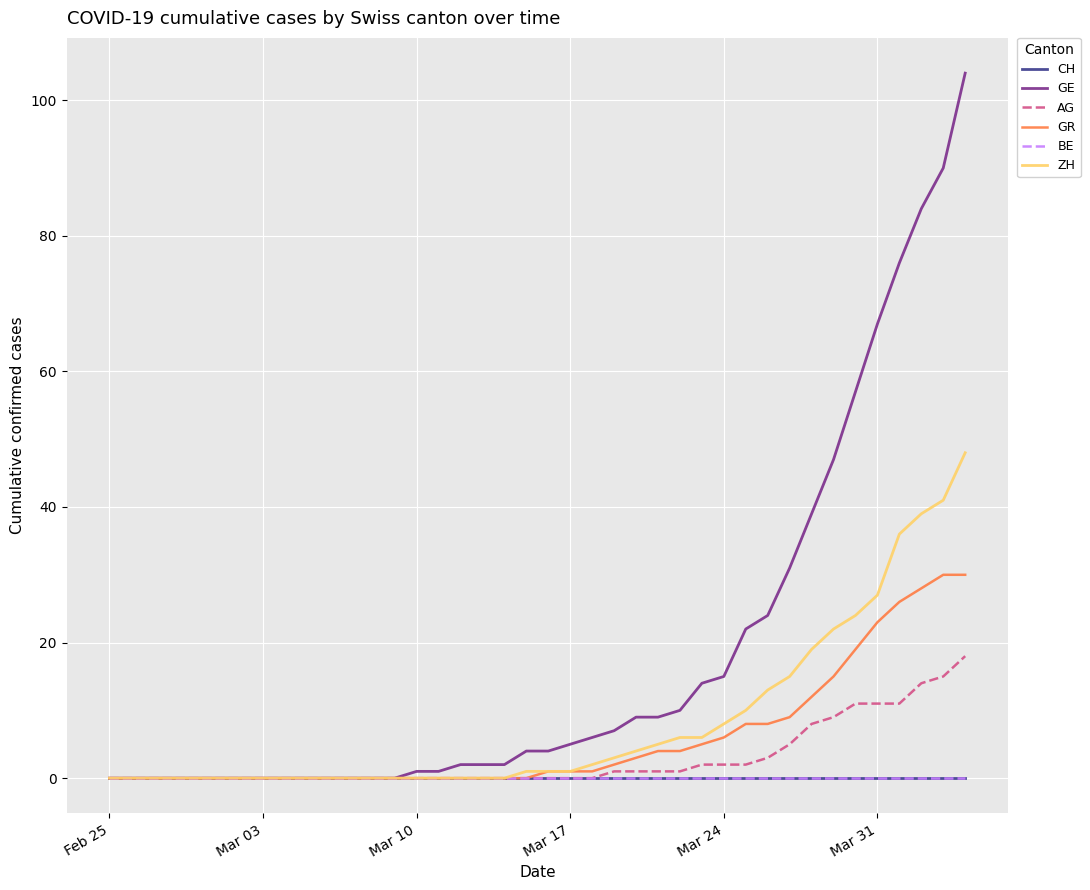

Is this an area chart (filled region under the line)?

No